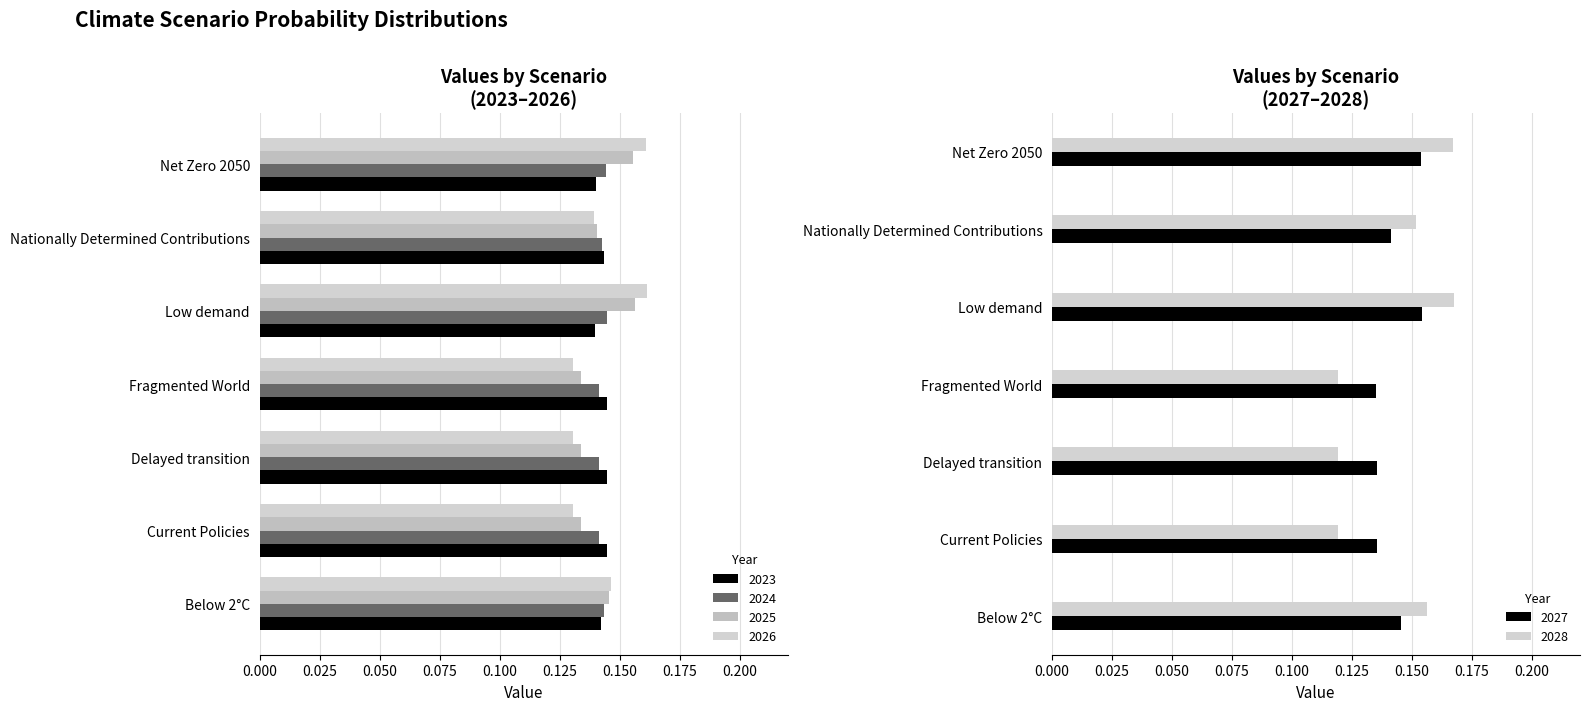

Are the bars grouped side by side (vs. stacked)?

Yes